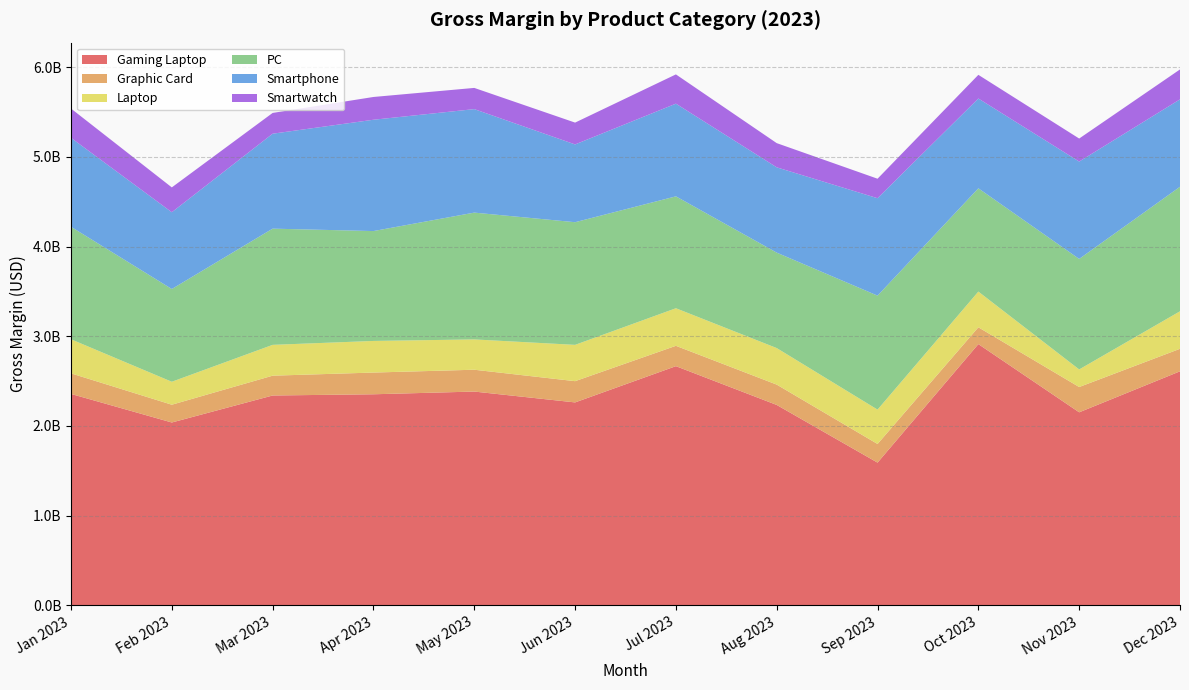

Reading left to right, what are all the values shown in this chart?

Gaming Laptop: Jan 2023=2357436900	Feb 2023=2038976640	Mar 2023=2339941980	Apr 2023=2353528740	May 2023=2383838820	Jun 2023=2262761680	Jul 2023=2666881580	Aug 2023=2234525180	Sep 2023=1591720580	Oct 2023=2912850000	Nov 2023=2152494660	Dec 2023=2609475220
Graphic Card: Jan 2023=229283600	Feb 2023=198149300	Mar 2023=220837300	Apr 2023=242084600	May 2023=243327000	Jun 2023=236808100	Jul 2023=226770300	Aug 2023=226764700	Sep 2023=207664800	Oct 2023=187378400	Nov 2023=281880300	Dec 2023=250912600
Laptop: Jan 2023=379955630	Feb 2023=256065360	Mar 2023=343741650	Apr 2023=352419480	May 2023=337933650	Jun 2023=404846040	Jul 2023=418928360	Aug 2023=407356440	Sep 2023=383197910	Oct 2023=398148780	Nov 2023=196180670	Dec 2023=418211270
PC: Jan 2023=1253930310	Feb 2023=1033780260	Mar 2023=1295310330	Apr 2023=1224789640	May 2023=1413418620	Jun 2023=1367154220	Jul 2023=1247254610	Aug 2023=1063793290	Sep 2023=1270389820	Oct 2023=1151065410	Nov 2023=1231835020	Dec 2023=1388039020
Smartphone: Jan 2023=991570750	Feb 2023=855712750	Mar 2023=1058194000	Apr 2023=1240821750	May 2023=1153594500	Jun 2023=866953000	Jul 2023=1033069000	Aug 2023=950719750	Sep 2023=1086019750	Oct 2023=1000969000	Nov 2023=1085178500	Dec 2023=974449000
Smartwatch: Jan 2023=326280000	Feb 2023=276849000	Mar 2023=231549000	Apr 2023=253851000	May 2023=236424000	Jun 2023=243312000	Jul 2023=326217000	Aug 2023=269820000	Sep 2023=217299000	Oct 2023=263787000	Nov 2023=256602000	Dec 2023=333387000